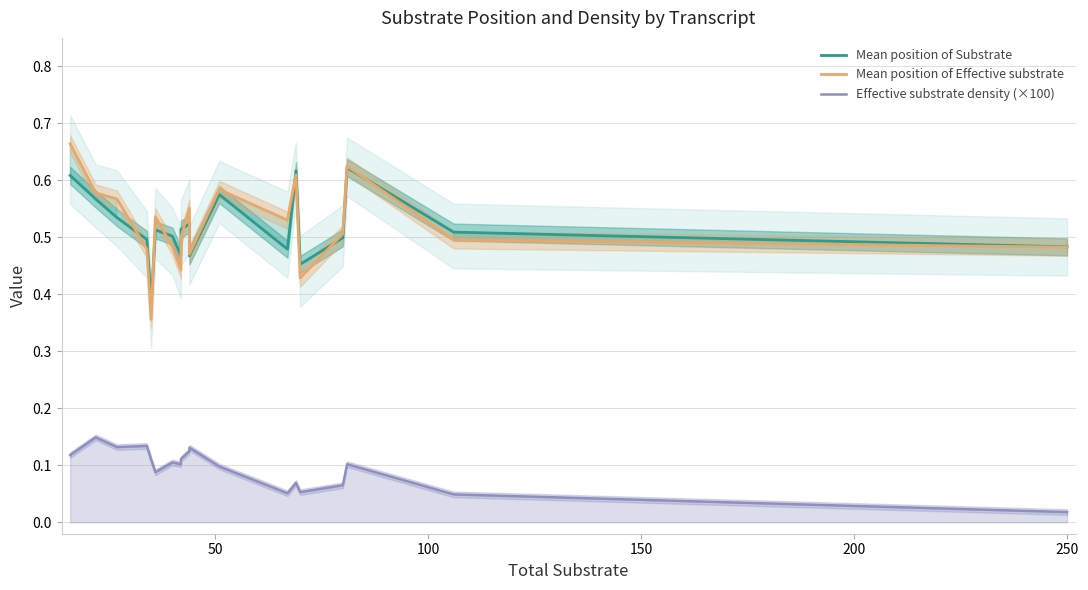

Count the number of data series in this chart.

3